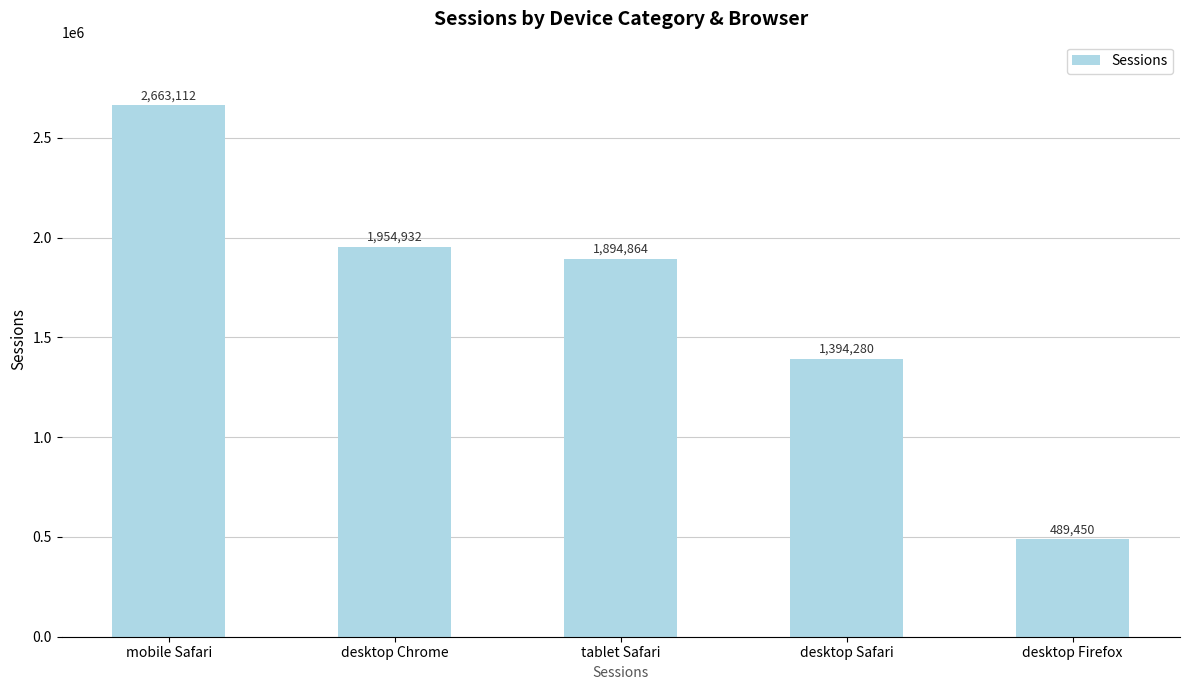

What is the ratio of the value at tablet Safari to the value at mobile Safari?

0.7